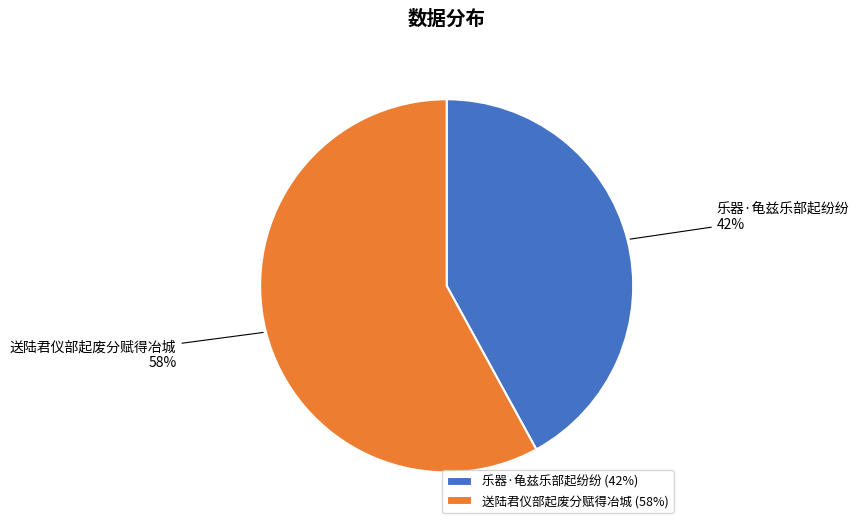

To the nearest percent, what percentage of the pie is 送陆君仪部起废分赋得冶城?

58%